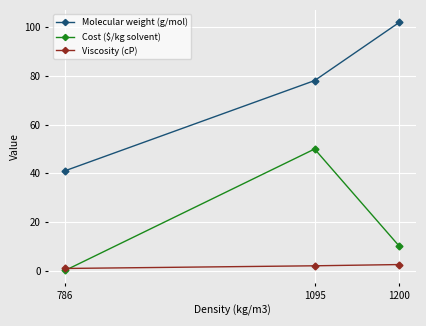

Which category has the highest value across all series?

1200